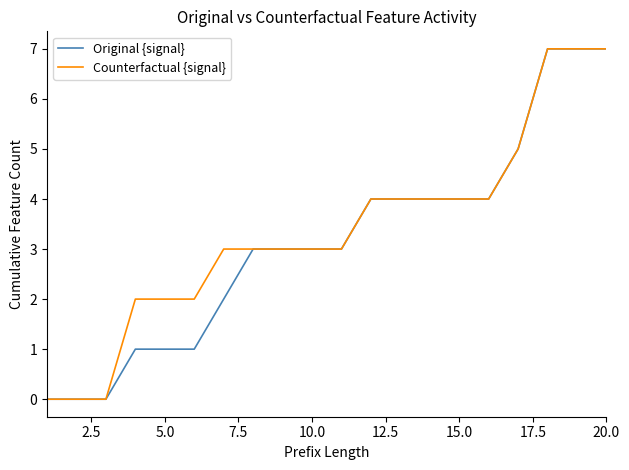

What is the average value of the Original {signal} series?

3